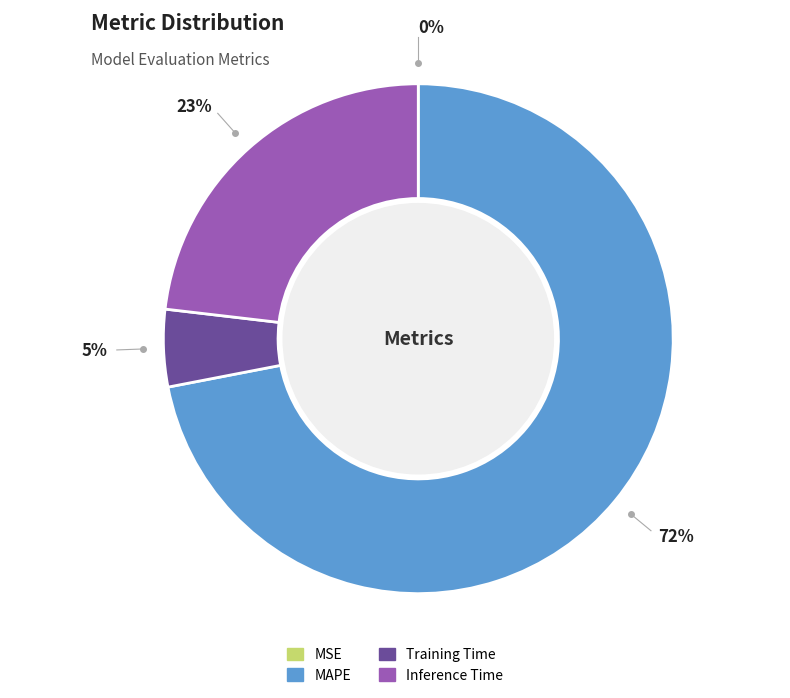

To the nearest percent, what is the difference between the MAPE and Training Time slice percentages?

67%